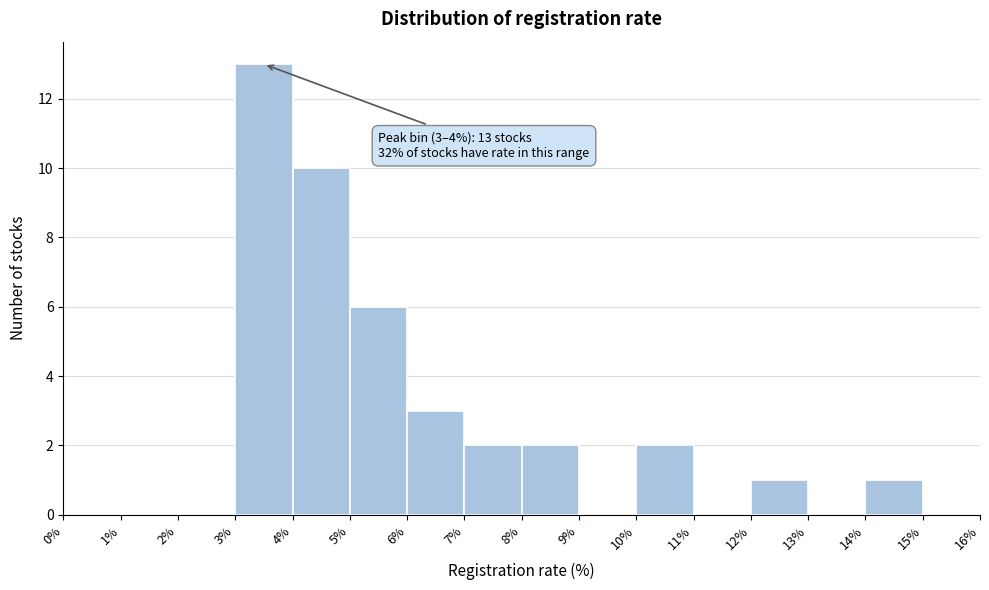

Over which range of the x-axis is the bar tallest?

3% to 4%